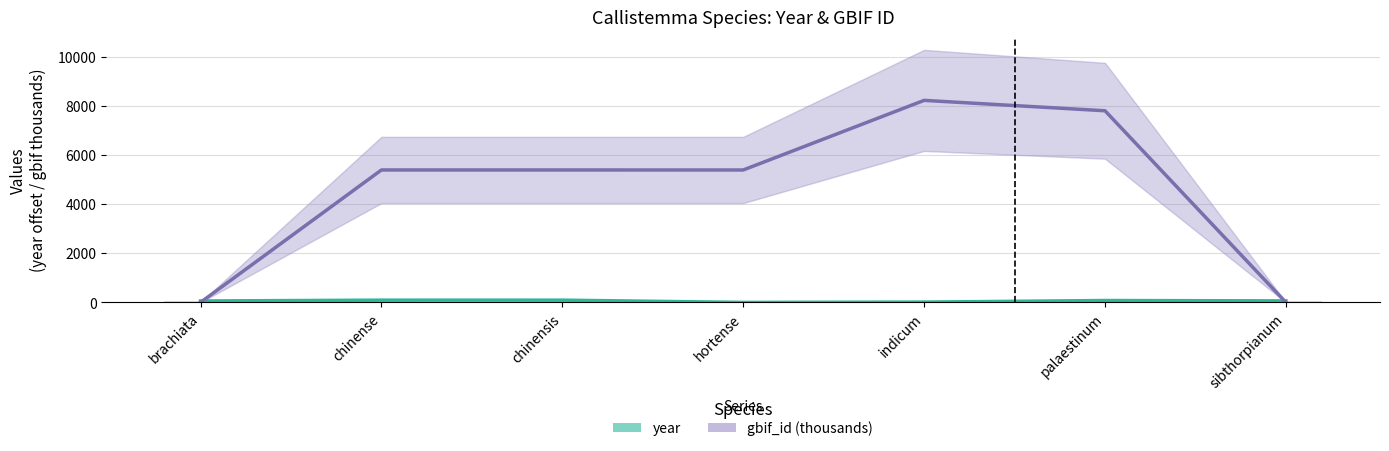

Which series has the widest spread of values?

gbif_id (thousands)